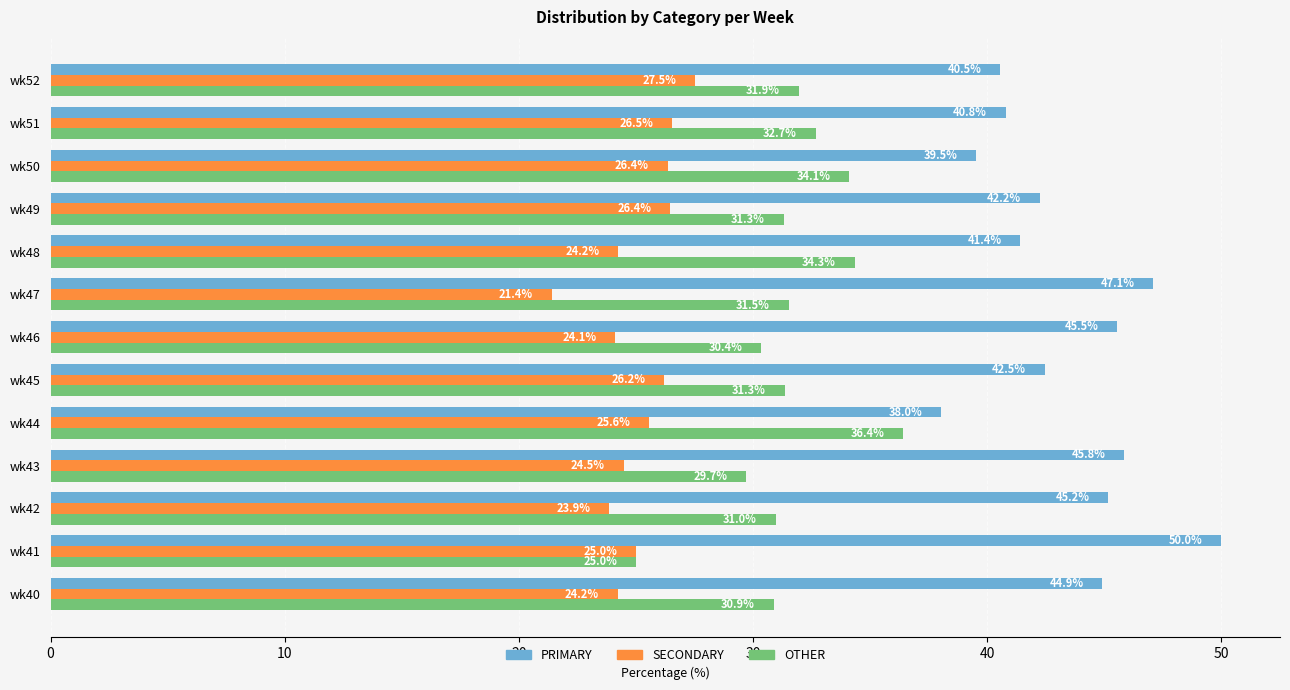

What is the average value of the SECONDARY series?

25.1